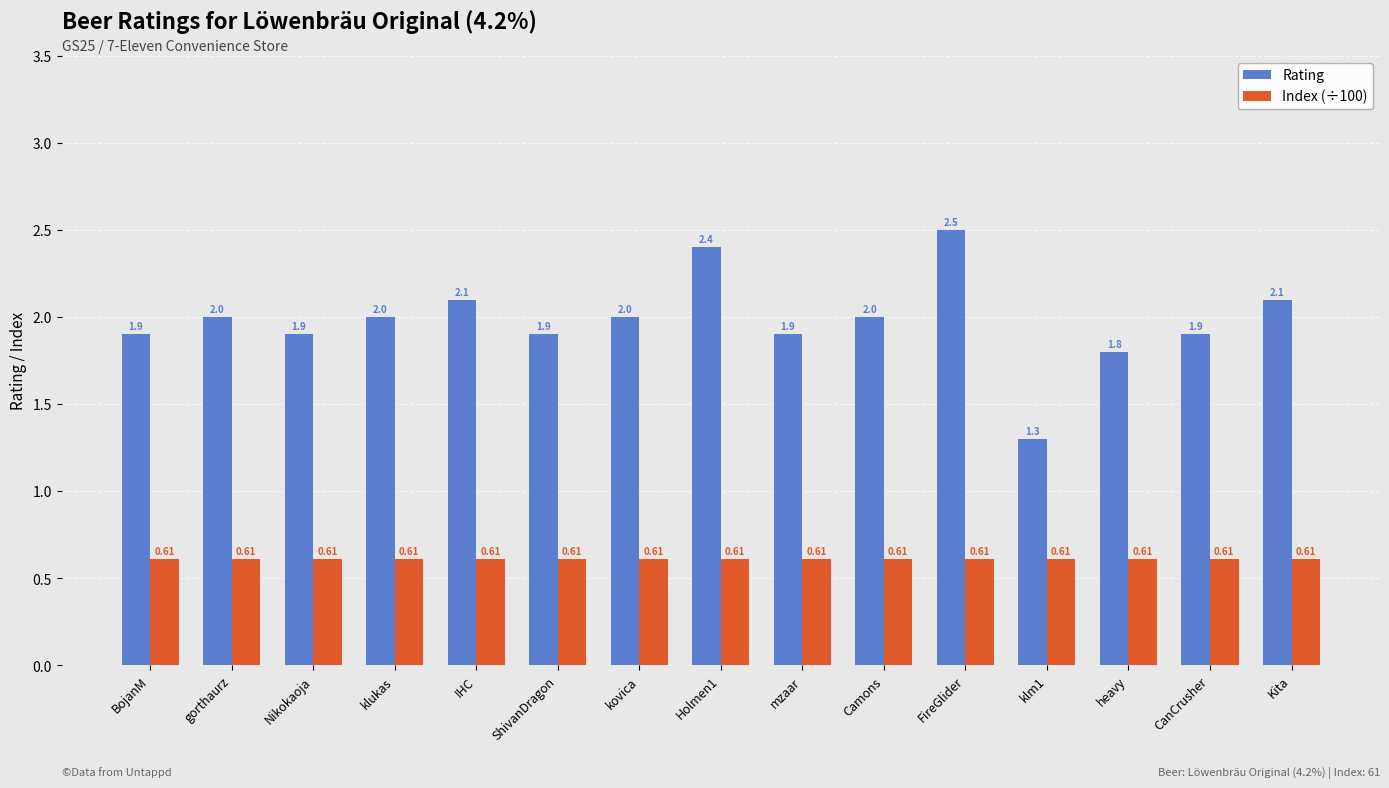

Rank the series by their maximum value, from lowest to highest.

Index (÷100), Rating